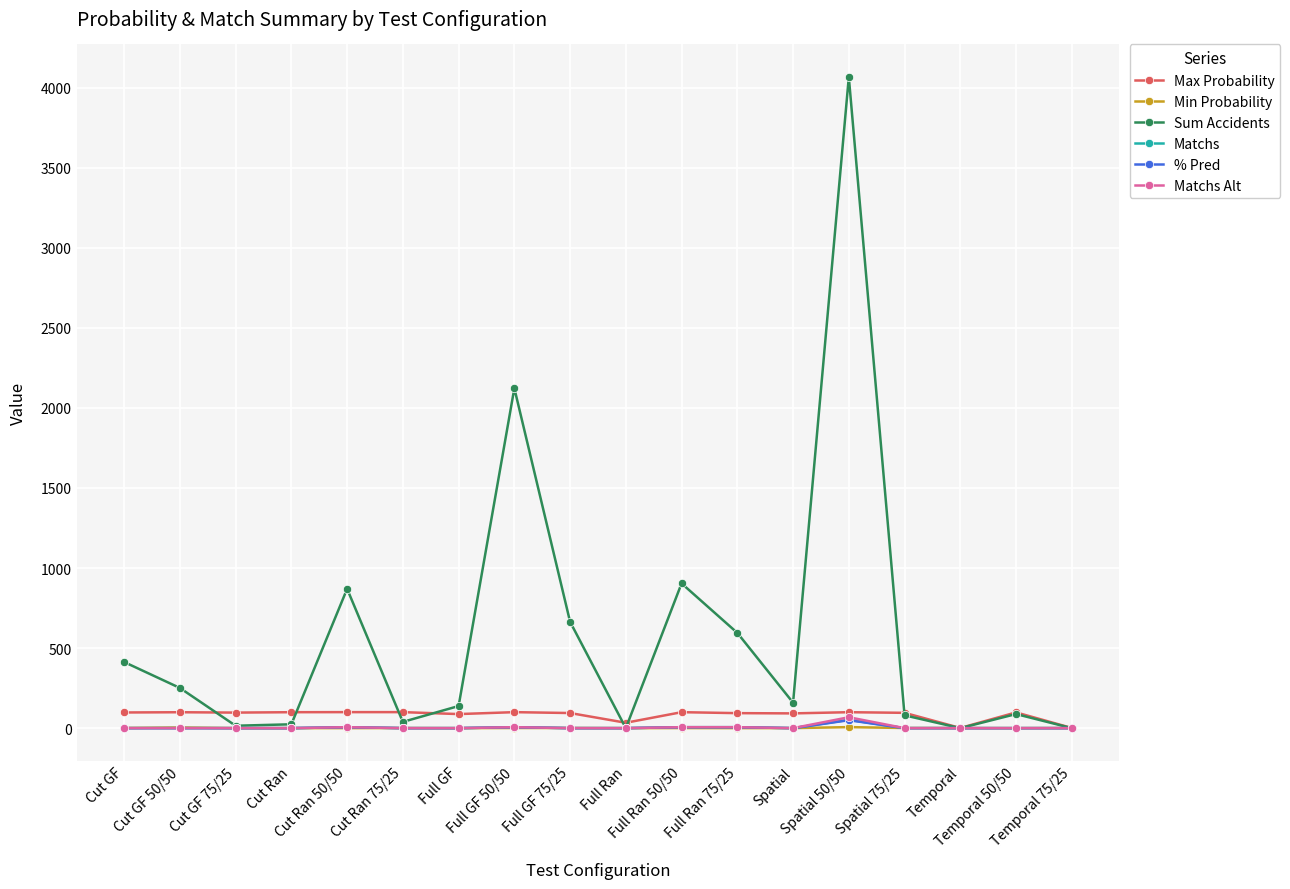

Which series changed the most between Full Ran 75/25 and Temporal?

Sum Accidents